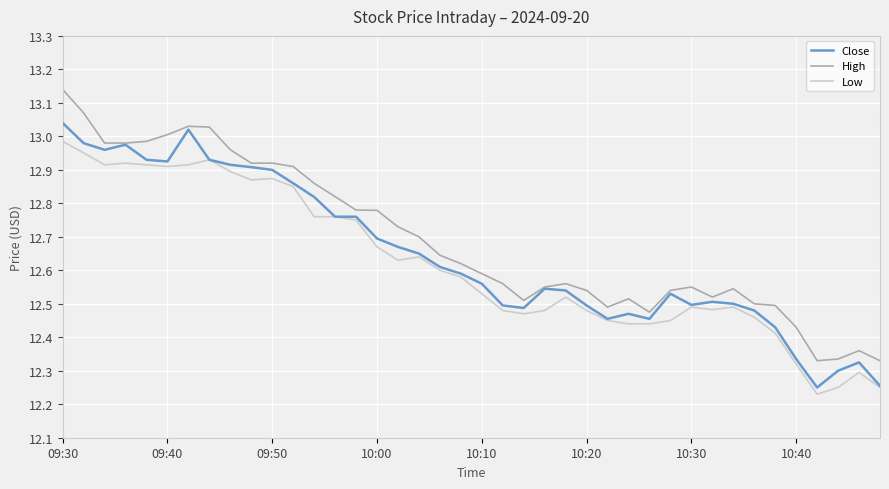

True or false: High and Low cross at least once.

False